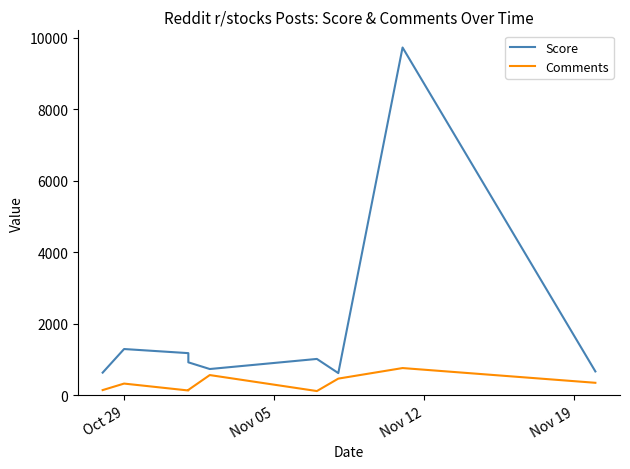

How many interior local peaks does the Comments series have?

3